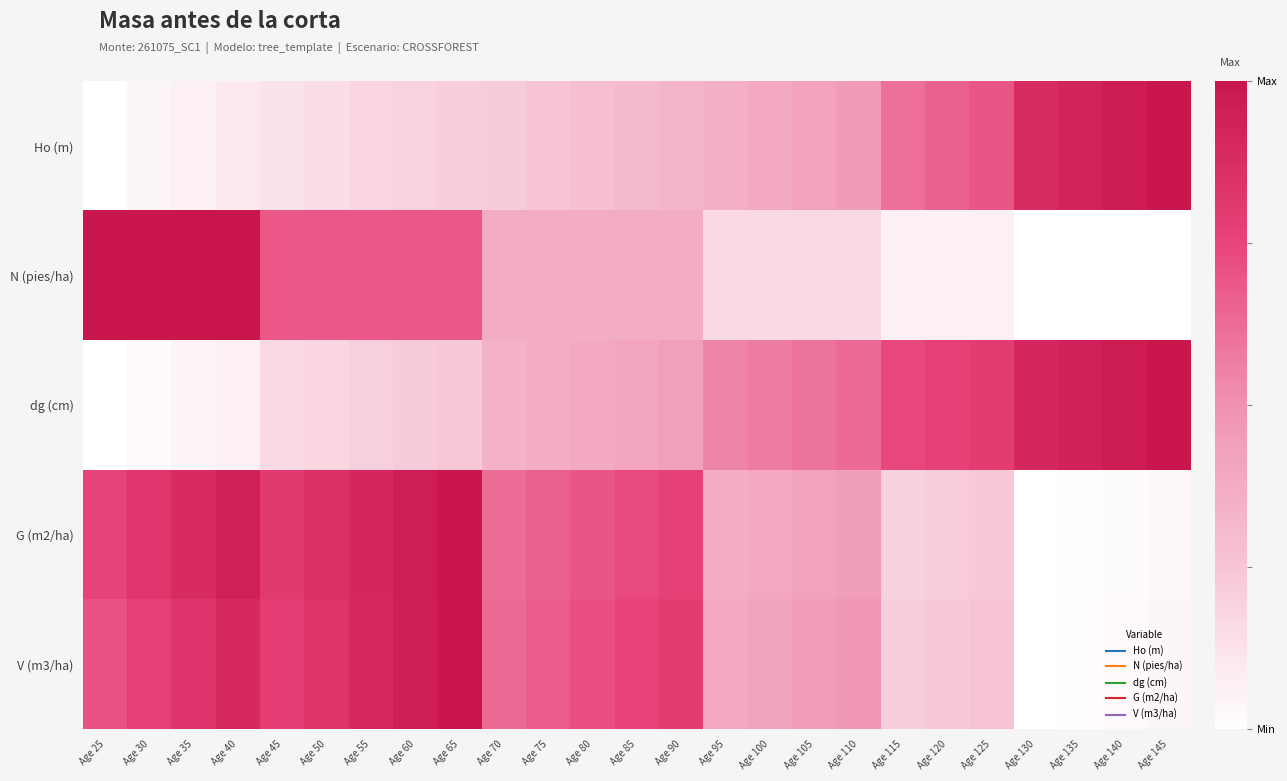

List the series in order of their peak value, lowest first.

Ho (m), N (pies/ha), dg (cm), G (m2/ha), V (m3/ha)